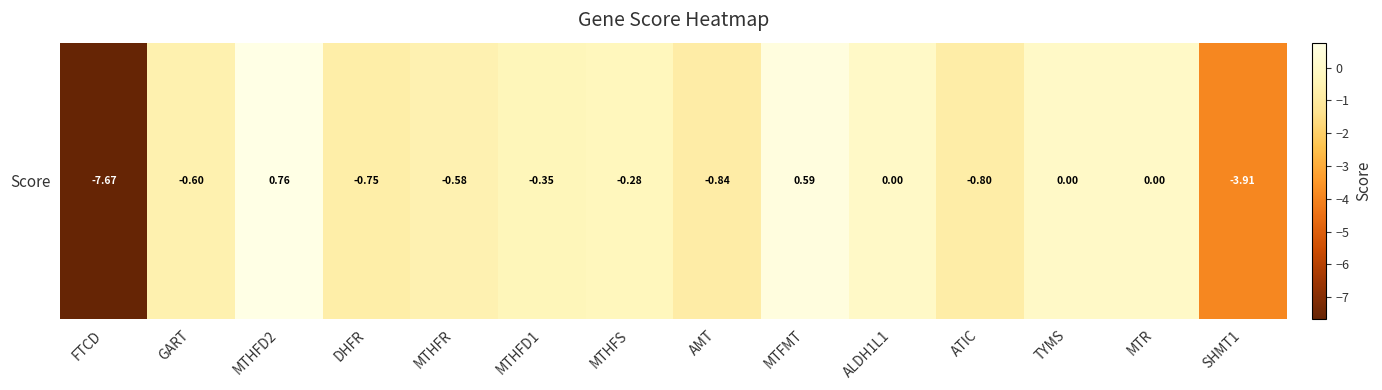

What is the maximum value shown in the chart?

0.8